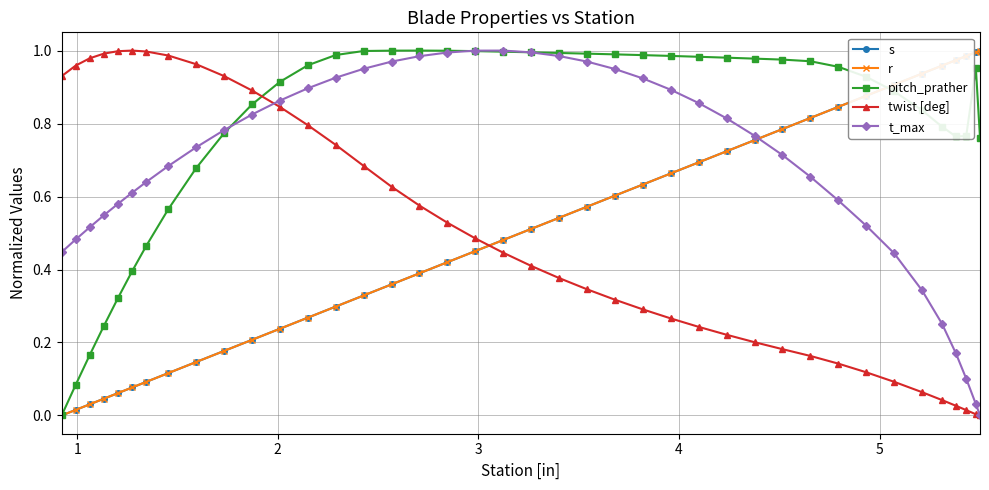

How many values in the t_max series exceed 0?

39